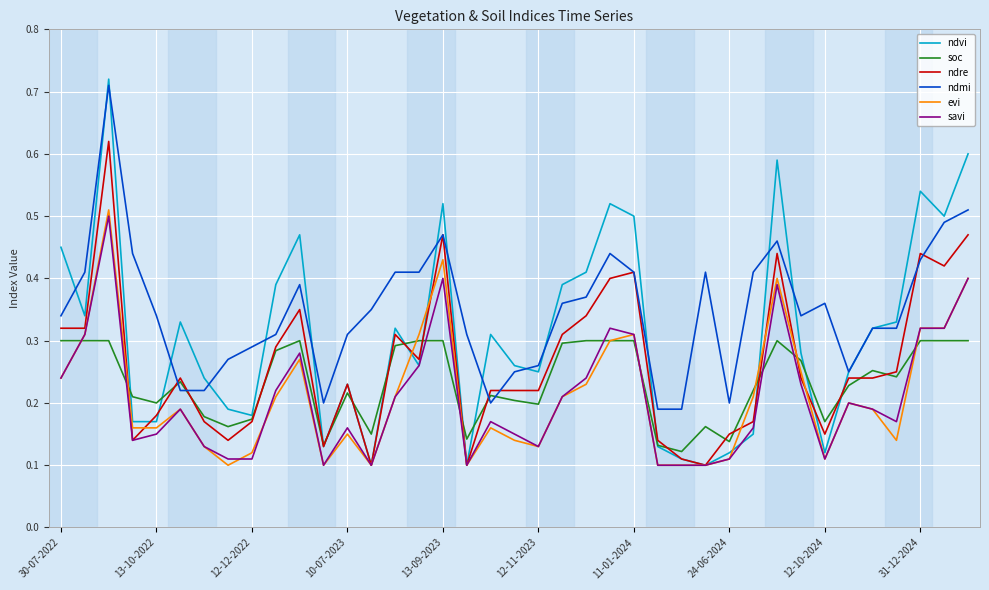

Rank the series by their maximum value, from lowest to highest.

soc, savi, evi, ndre, ndmi, ndvi